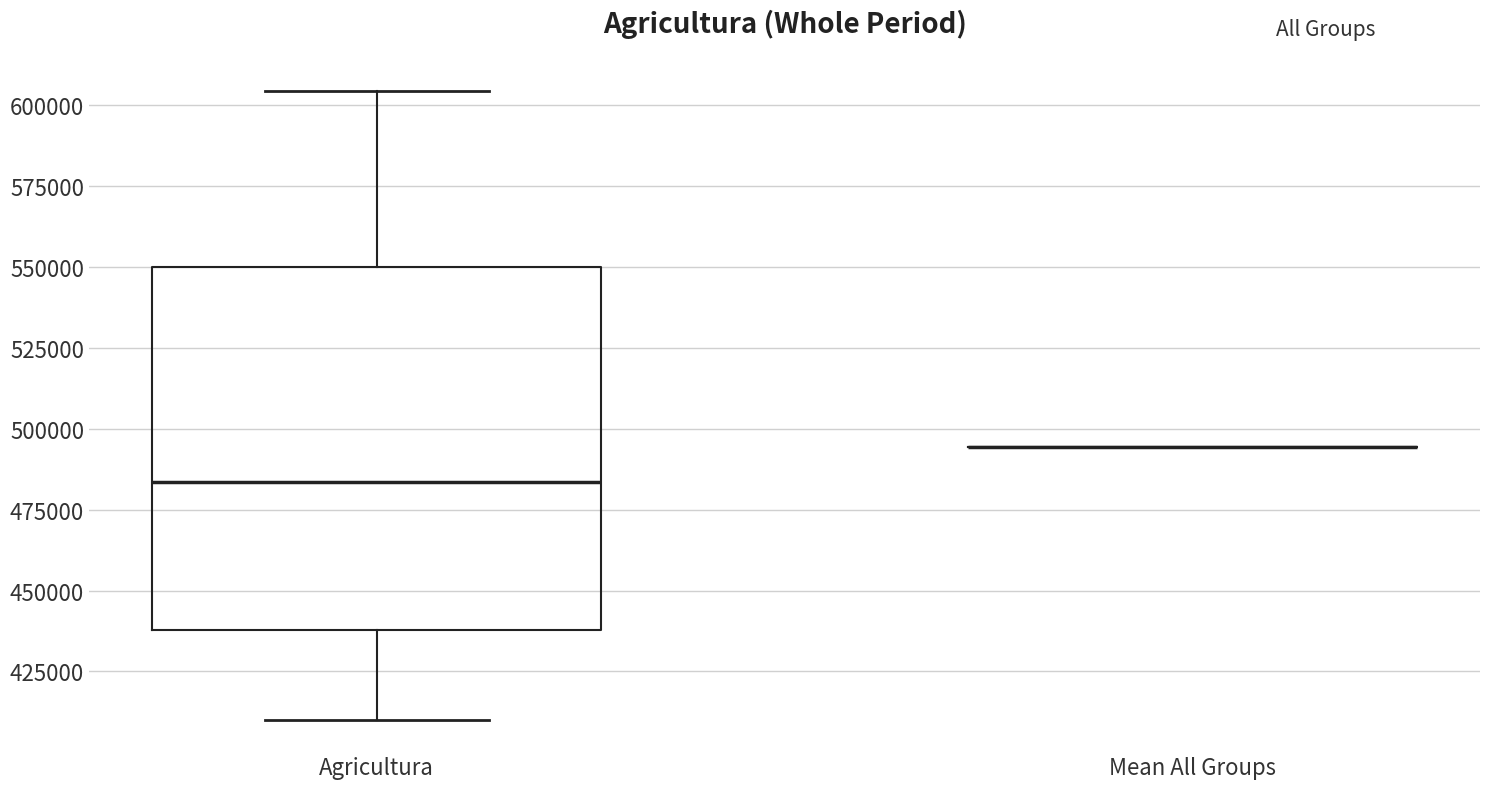

Reading left to right, read every box against the y-axis: the position of its median line, the range the box covers, and the ends of its whiskers. The values are not printed on the chart, so give them approximately, as read against the axis.

Agricultura: median 485000, box 440000 to 550000, whiskers 410000 to 605000
Mean All Groups: box collapsed to a line at 495000, whiskers 495000 to 495000